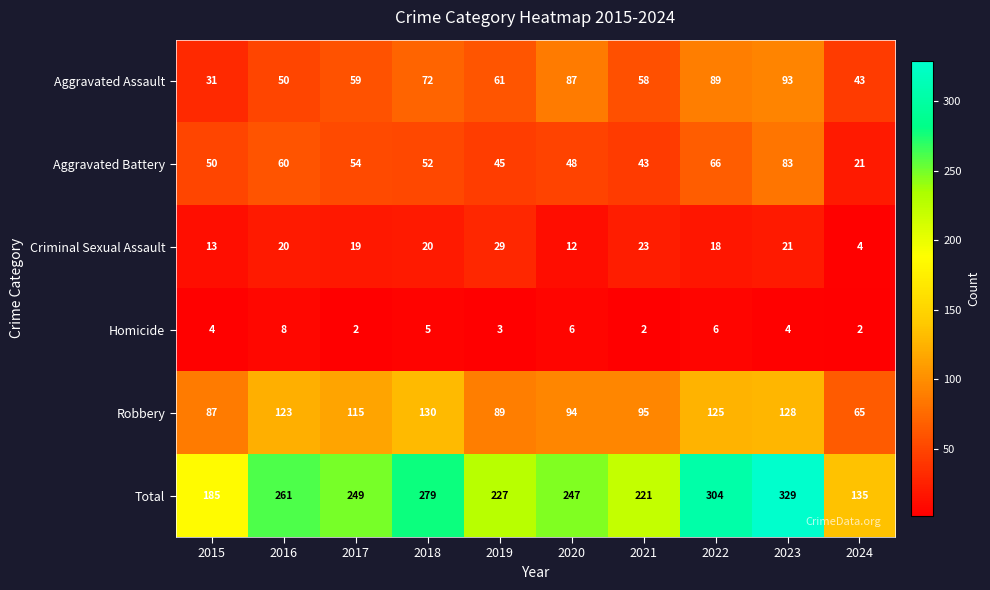

Which series has the largest total across all categories?

Total